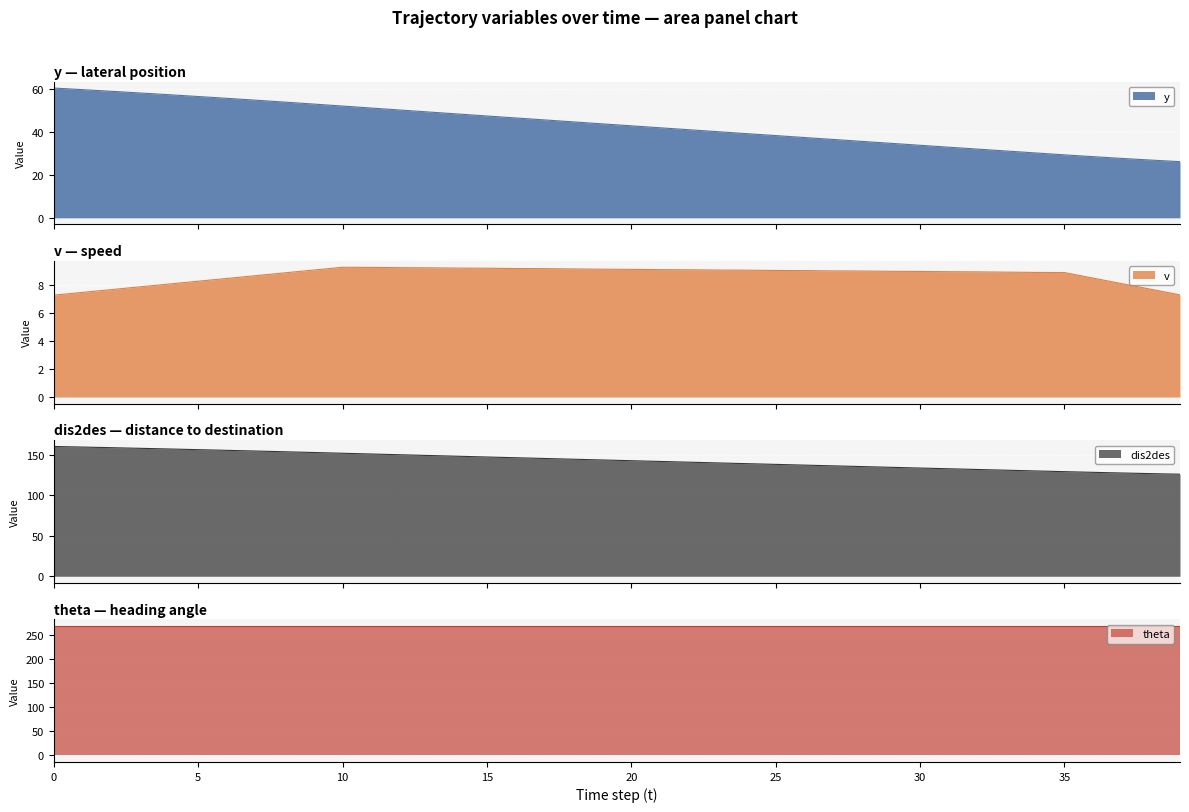

What is the spread (max minus min) of values at 34?

121.3